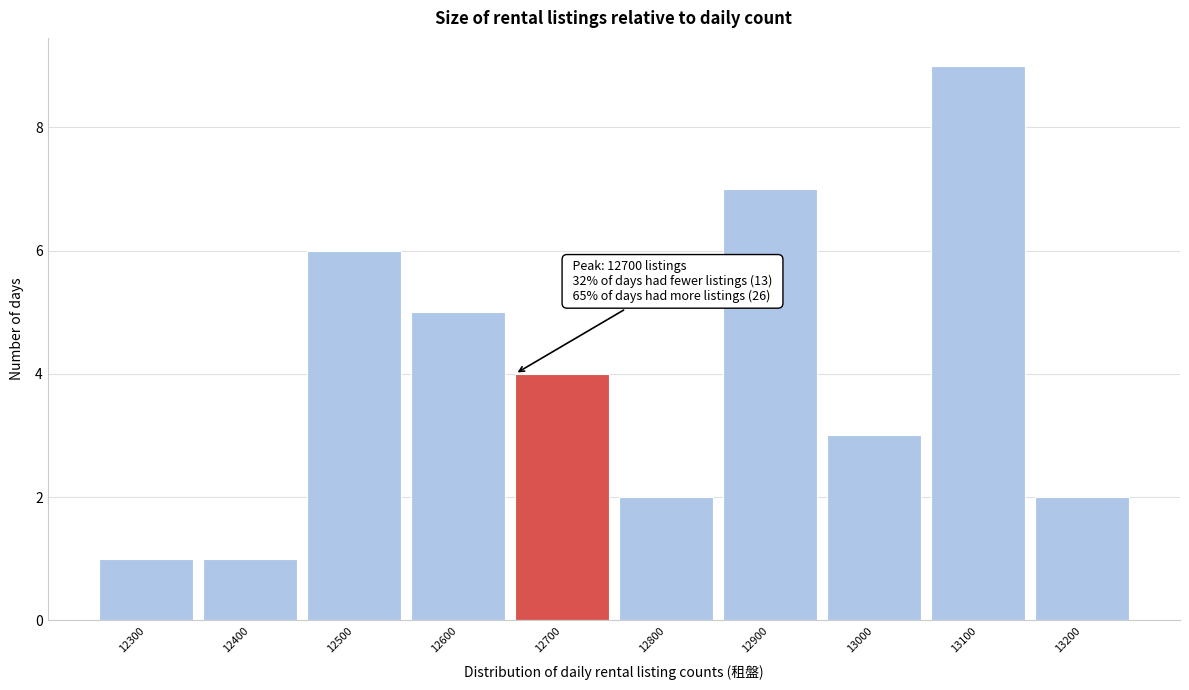

Reading left to right, list all the values displayed in this chart.

1	1	6	5	4	2	7	3	9	2